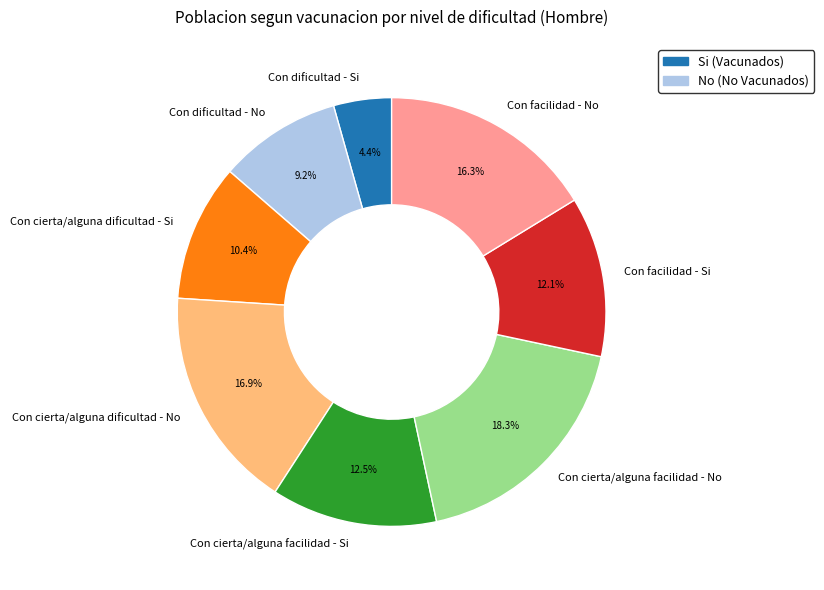

True or false: Con cierta/alguna dificultad - No accounts for 25% of the total.

False